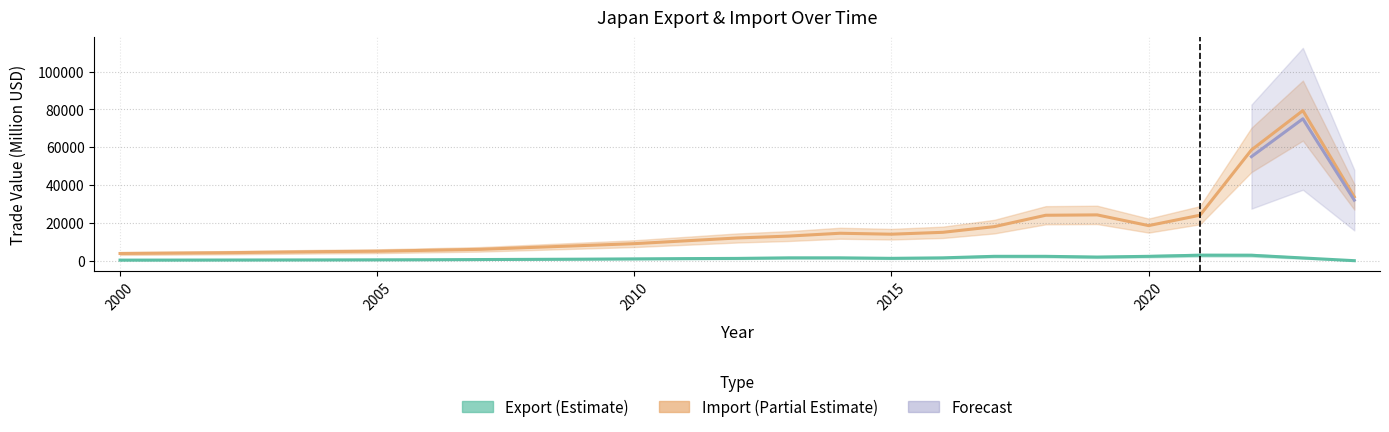

How many interior local valleys does the export series have?

2